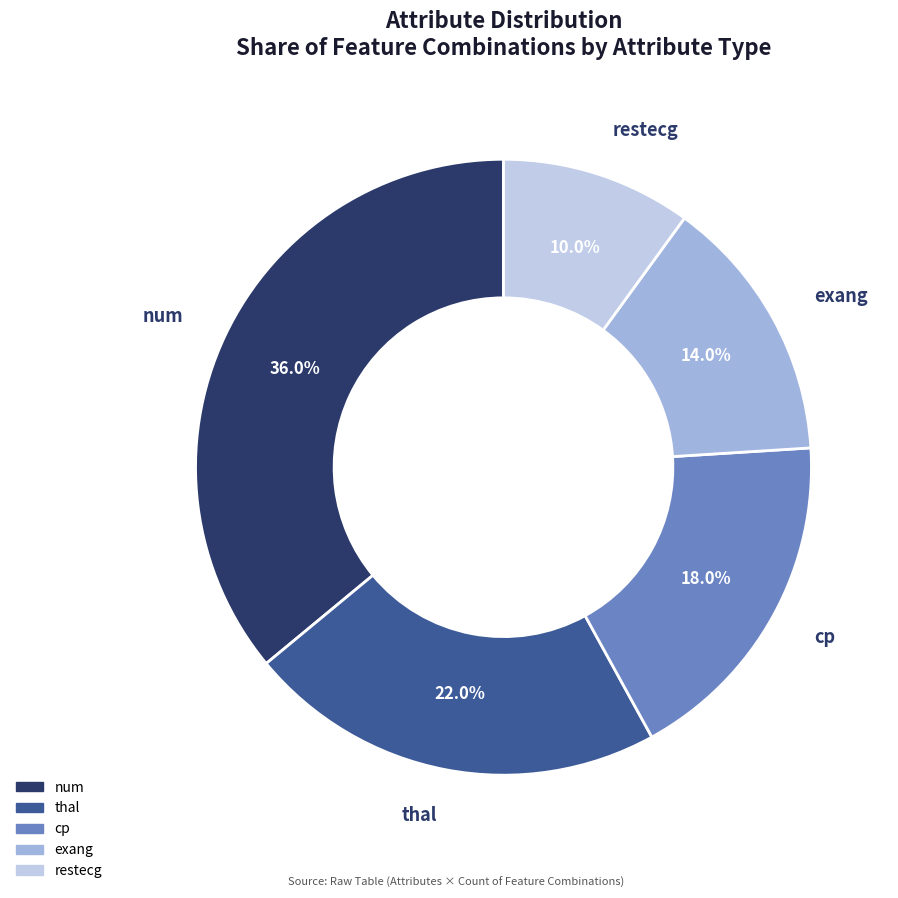

What percentage is NOT represented by cp?

82.0%